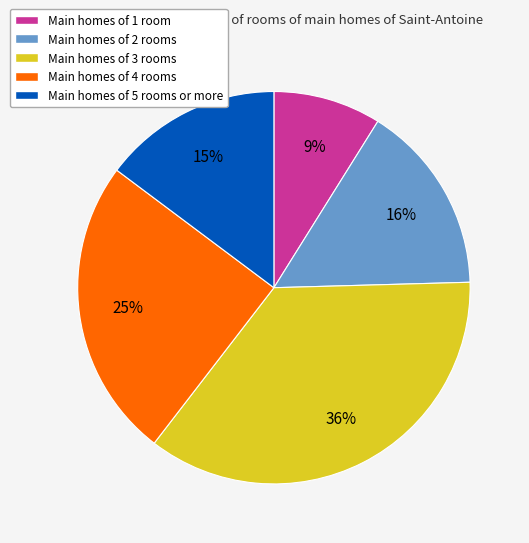

Does any single category account for the majority?

No